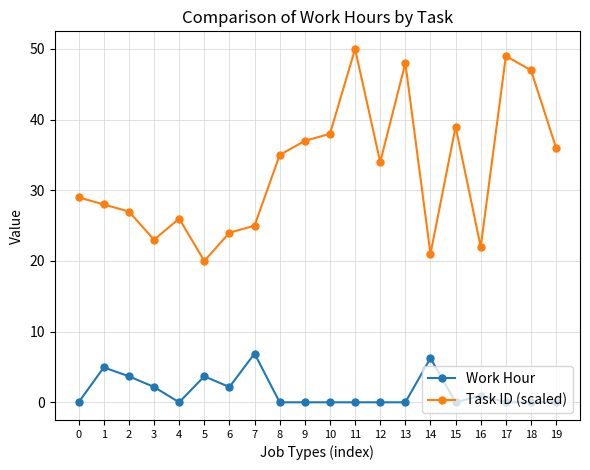

The Work Hour series shows -2.9 at 17. True or false?

False